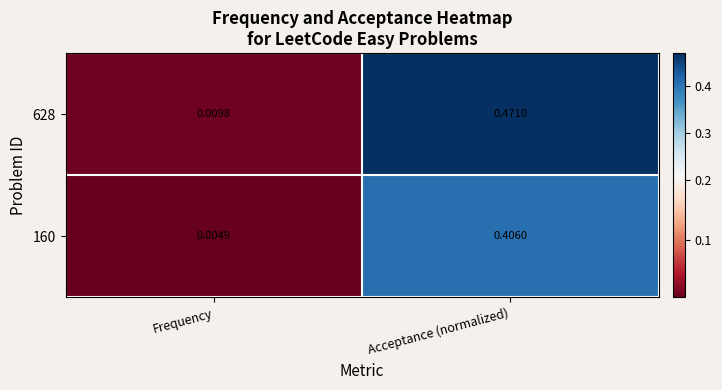

At which label does 628 reach its peak?

Acceptance (normalized)